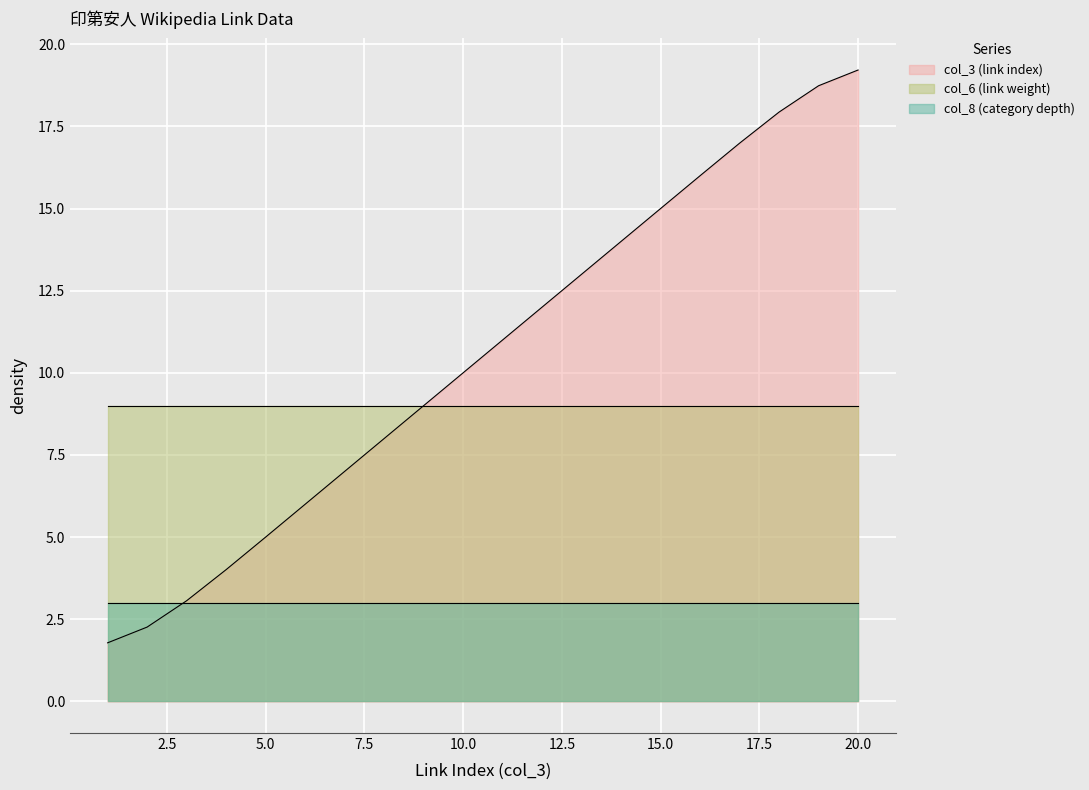

What value does the col_6 (link weight) series have at 10?

9